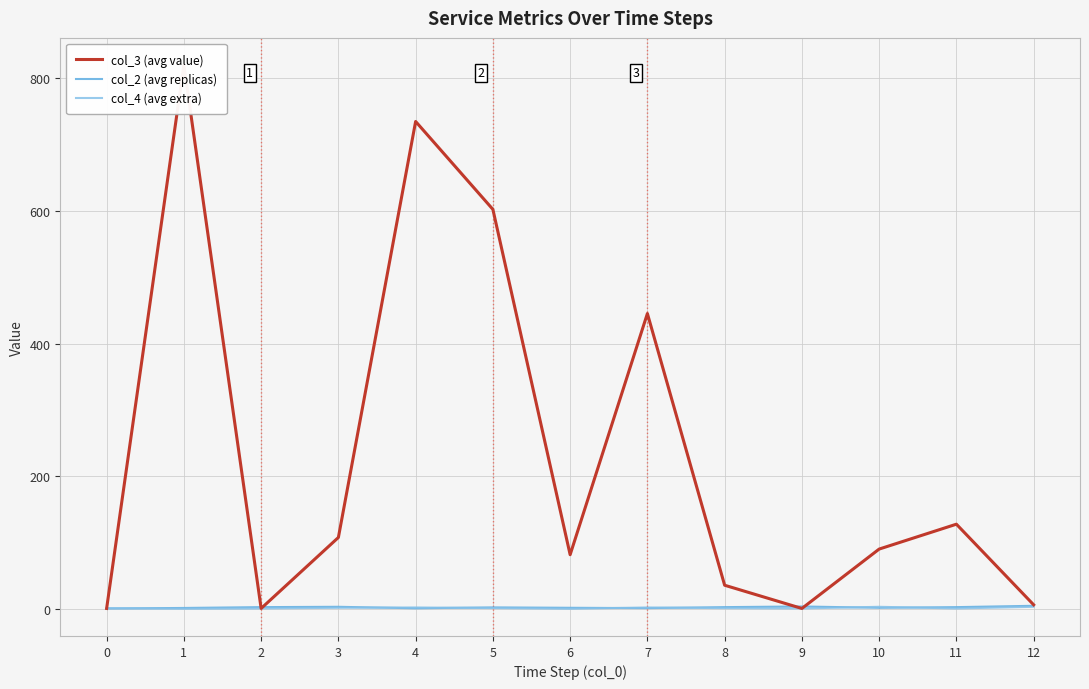

What is the sum of the col_2 (avg replicas) values at 4 and 5?

3.9